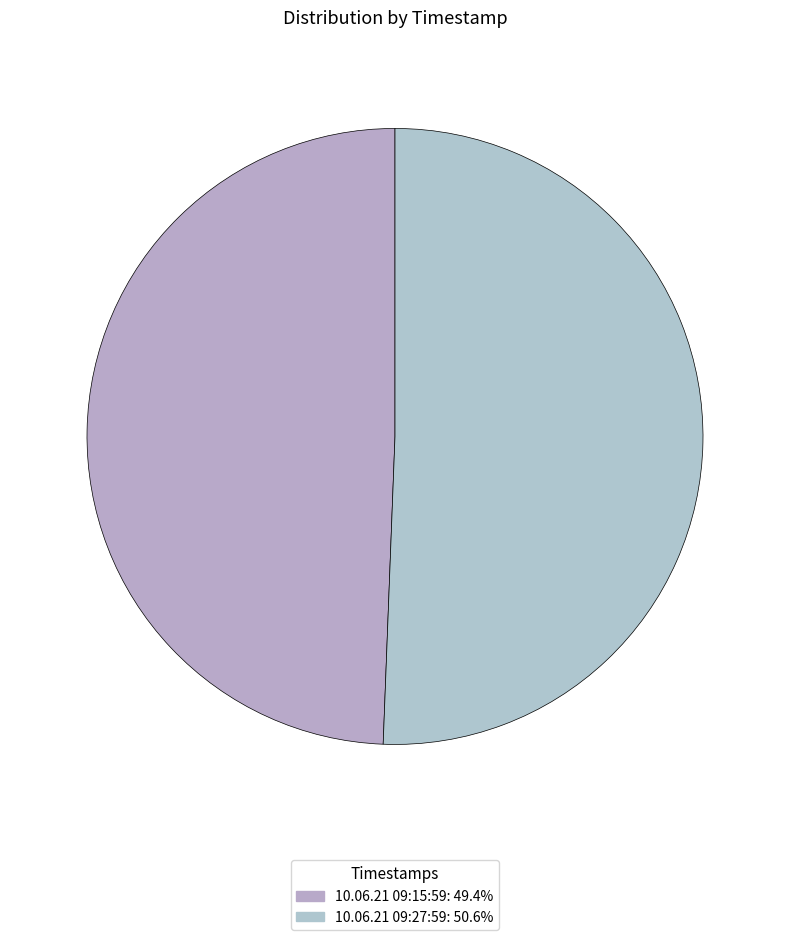

What is the total percentage of 10.06.21 09:27:59 and 10.06.21 09:15:59?

100.0%